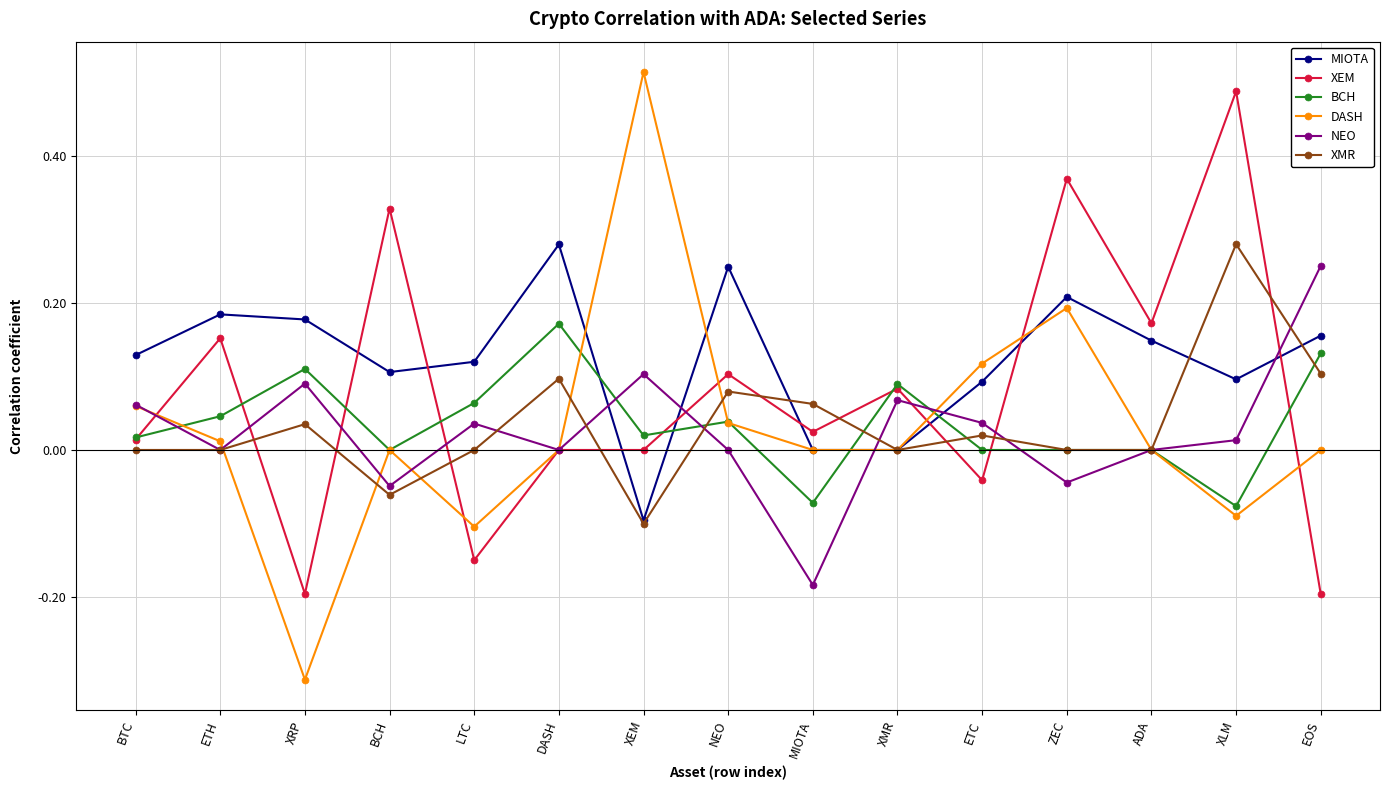

Is the value of BCH at DASH greater than the value of XMR at MIOTA?

Yes